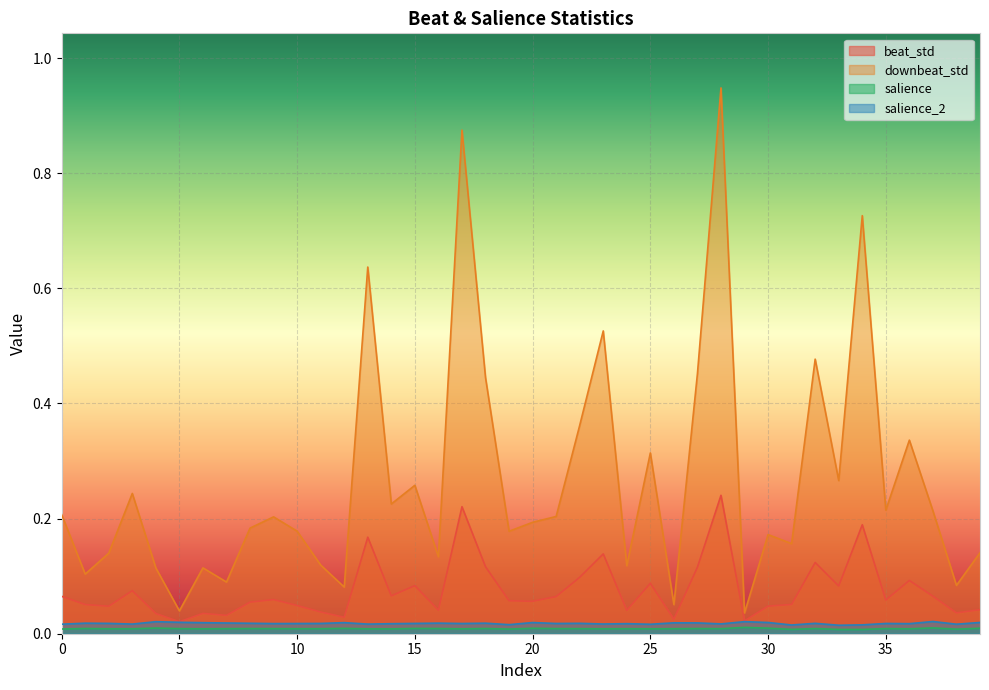

What is the highest value of the downbeat_std series?

0.9